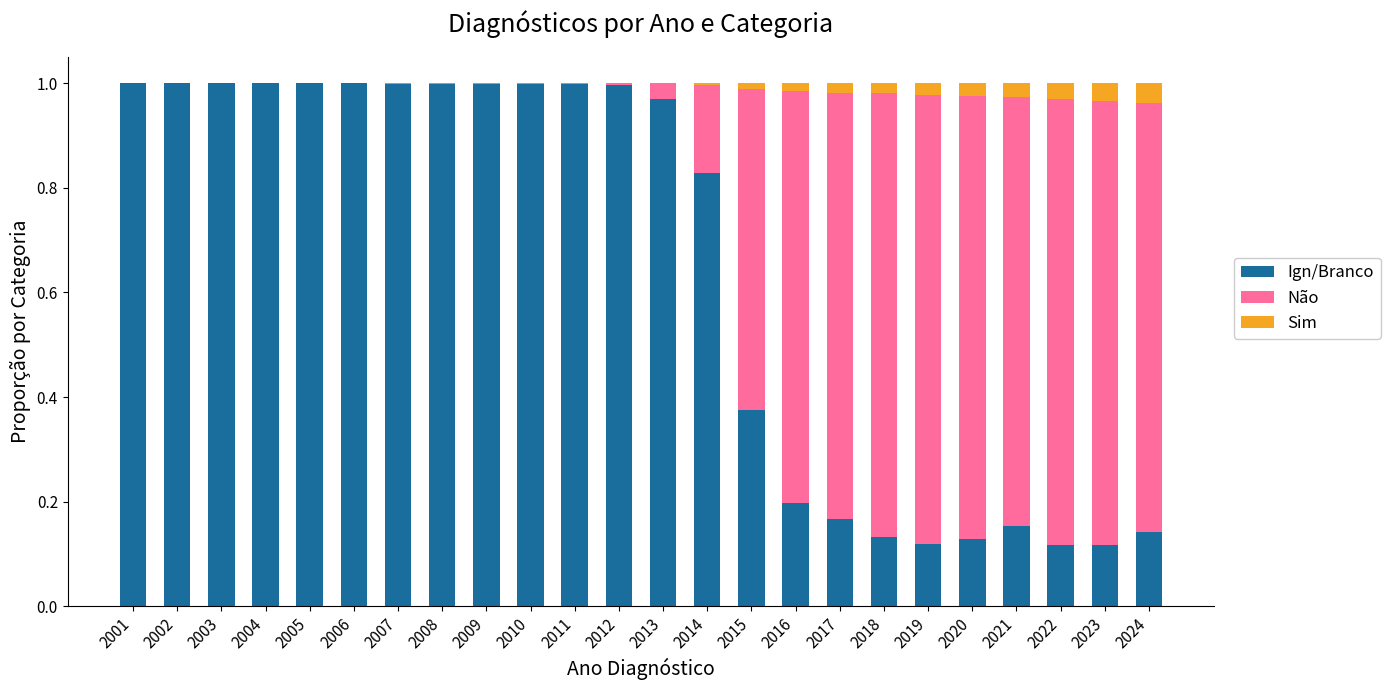

True or false: Ign/Branco has a value of 1.0 at 2009.

True